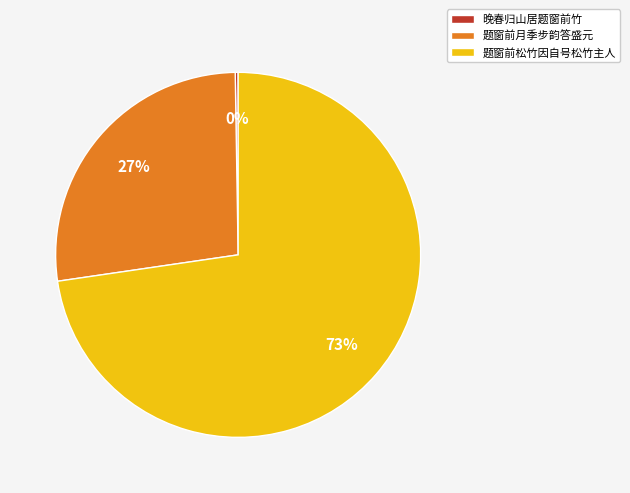

Which slice is the largest?

题窗前松竹因自号松竹主人